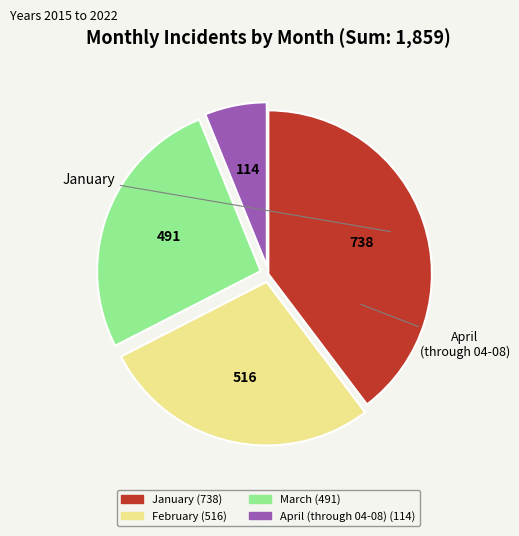

Does any single category account for the majority?

No